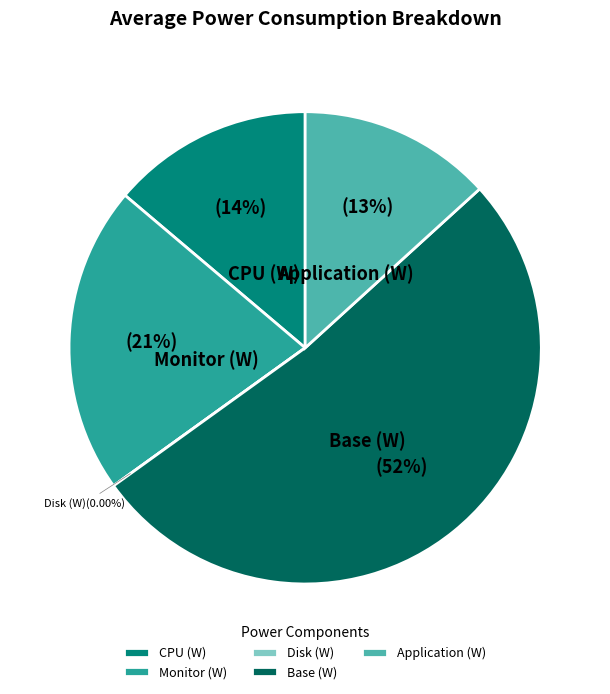

To the nearest percent, what is the average slice percentage?

20%